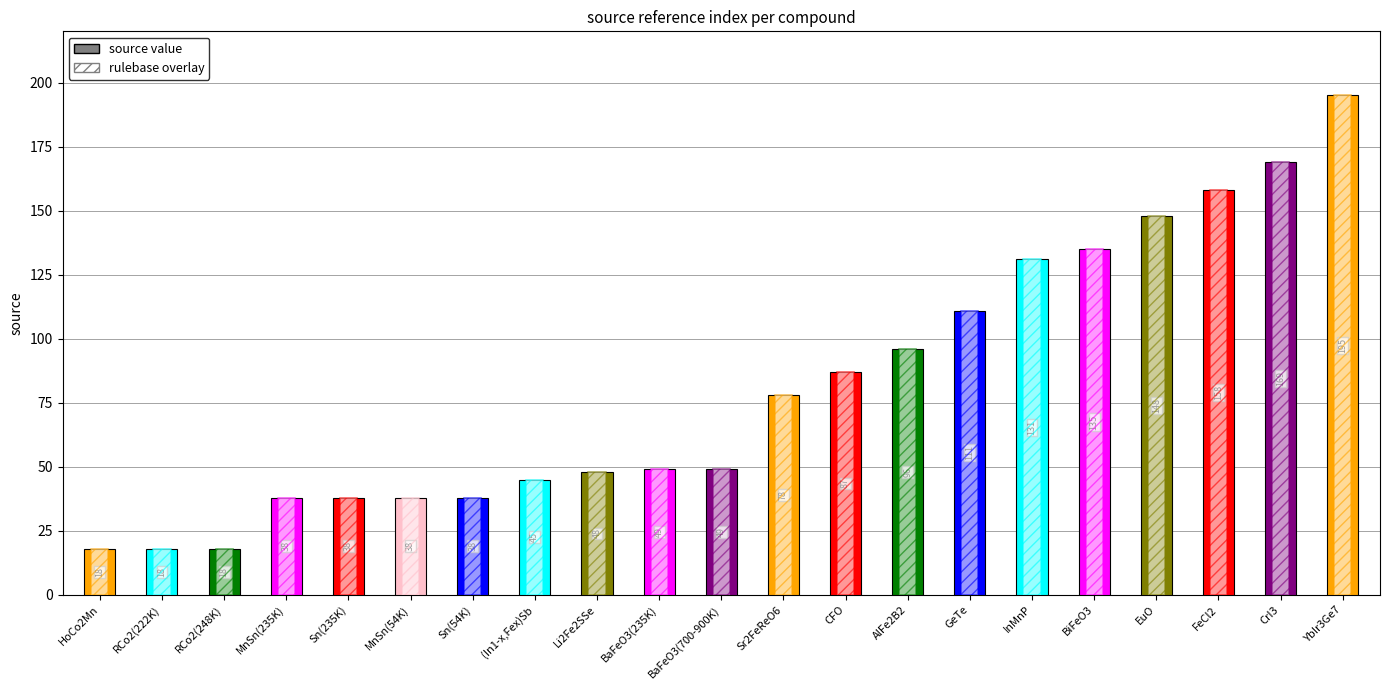

What is the change in value from HoCo2Mn to CFO?

+69